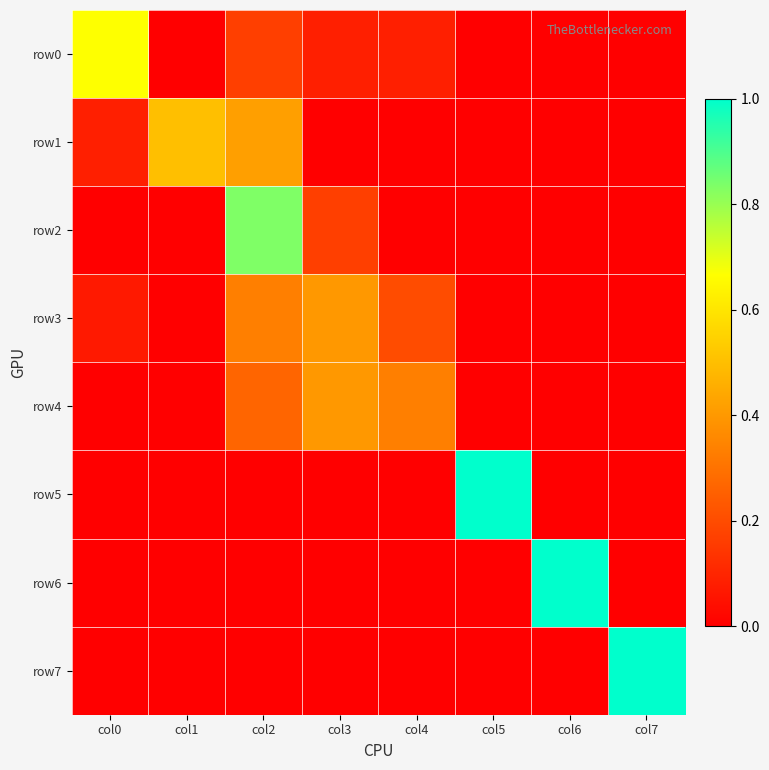

Which series has the largest total across all categories?

row0